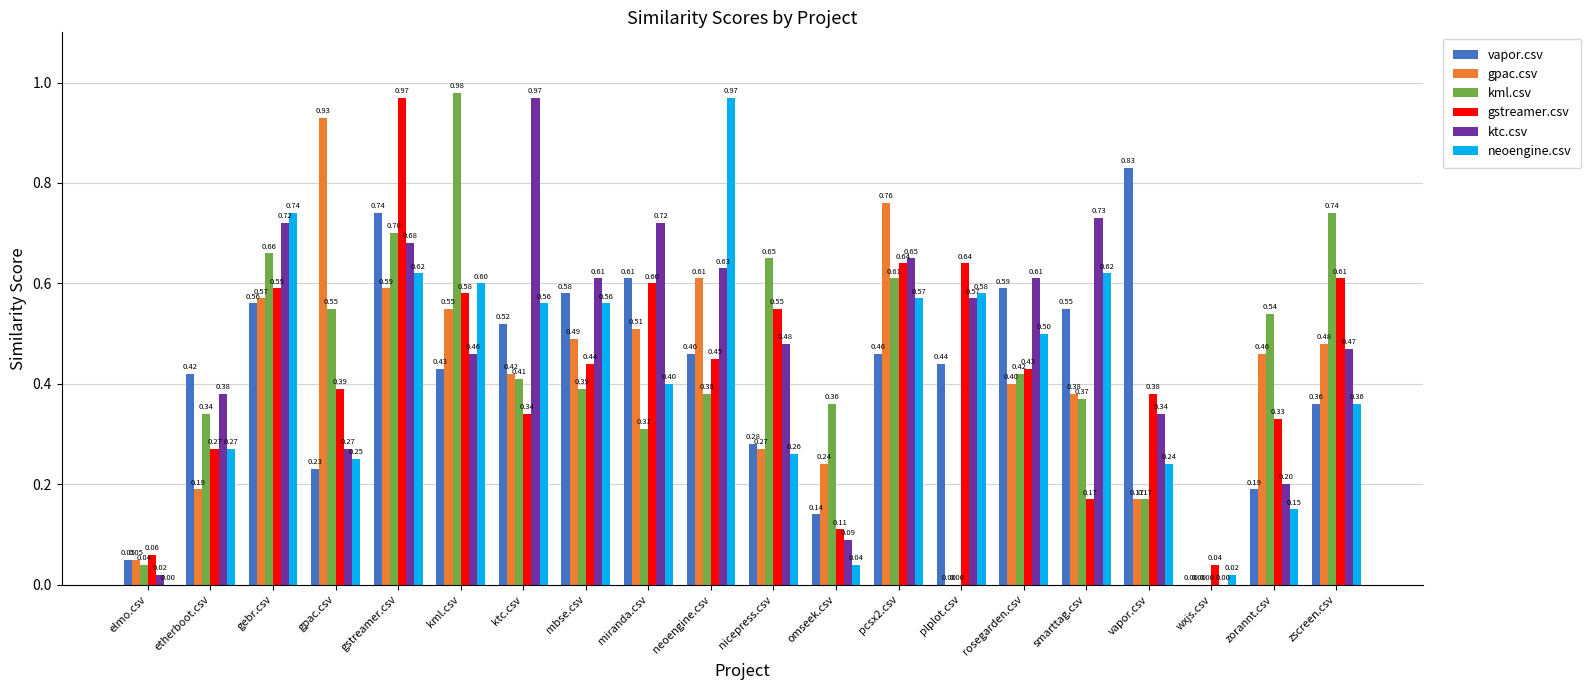

How many values in kml.csv are above zero?

18